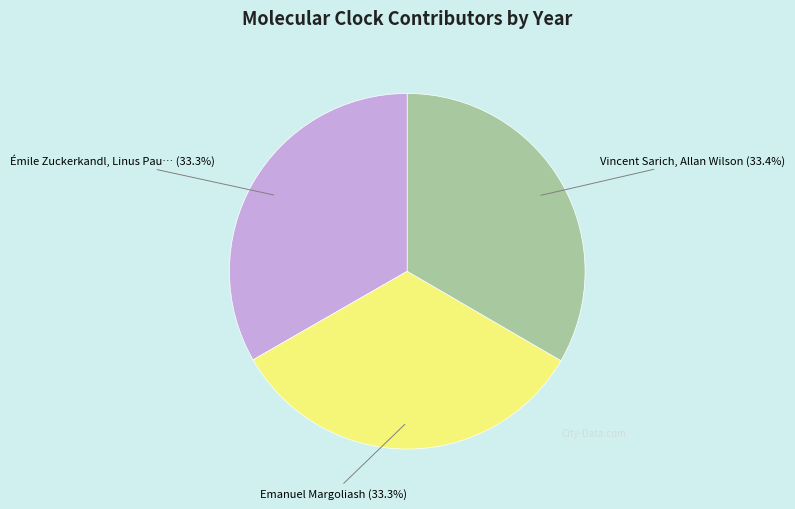

Is there any slice that represents more than half of the pie?

No